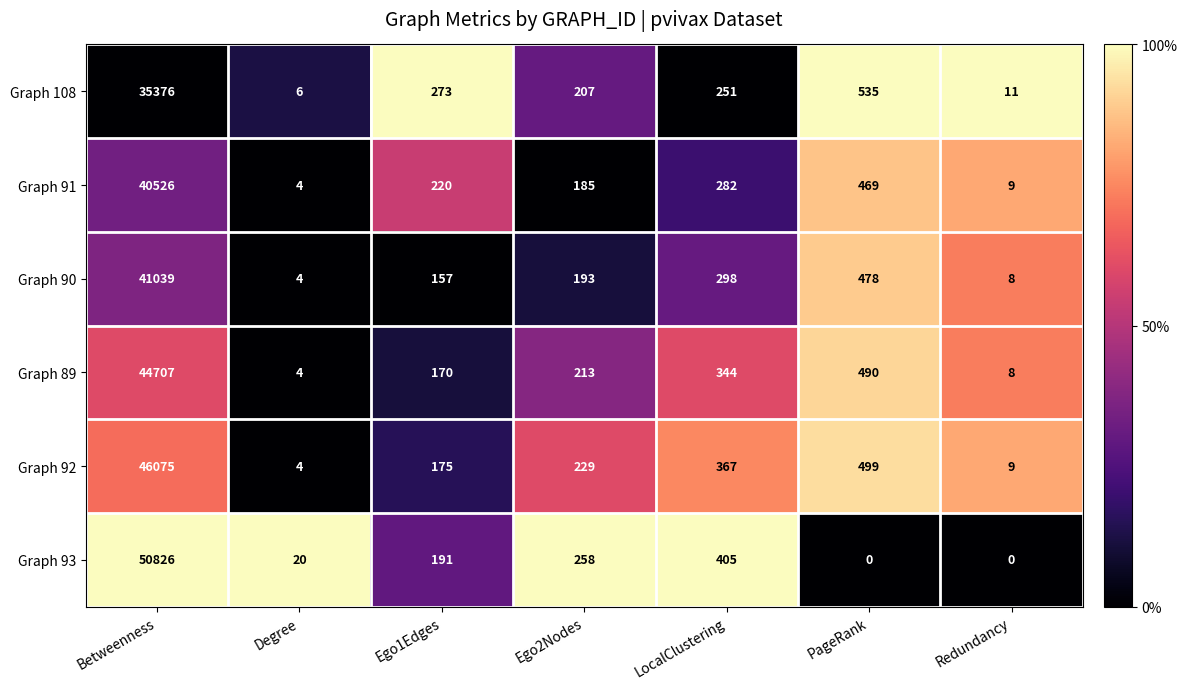

At how many categories does at least one series exceed 4?

7